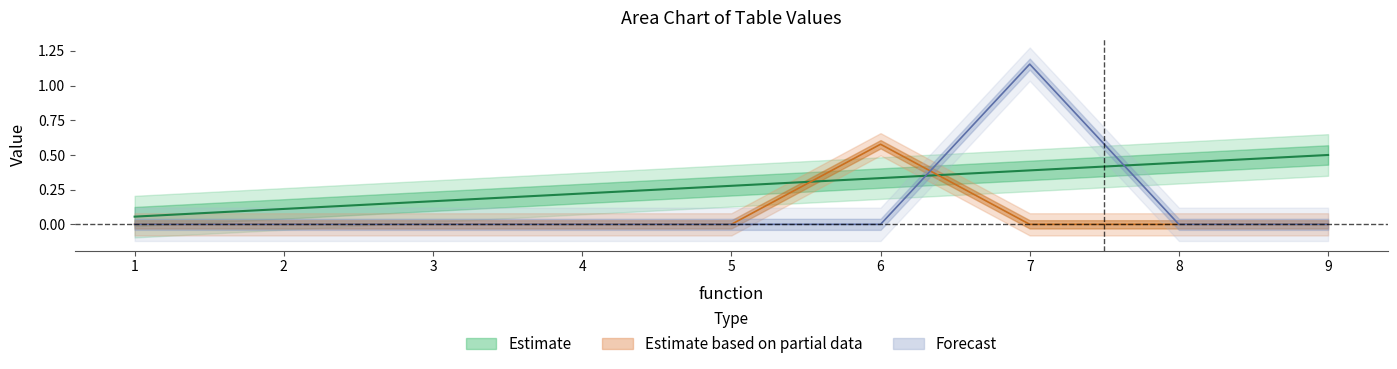

Is the value of a6 at 2 greater than the value of a7 at 2?

No